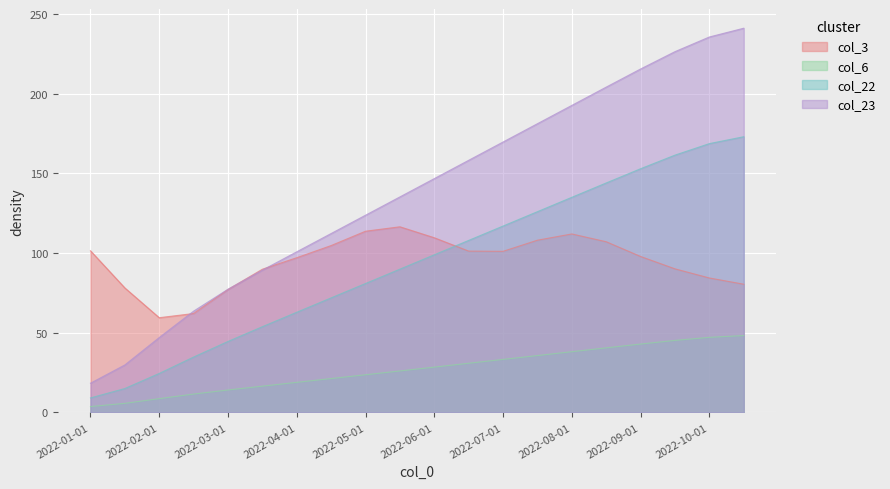

What is the minimum value for col_6?

3.7